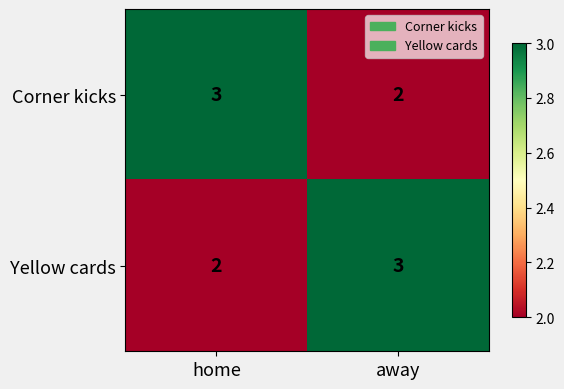

The Corner kicks series shows 3 at away. True or false?

False